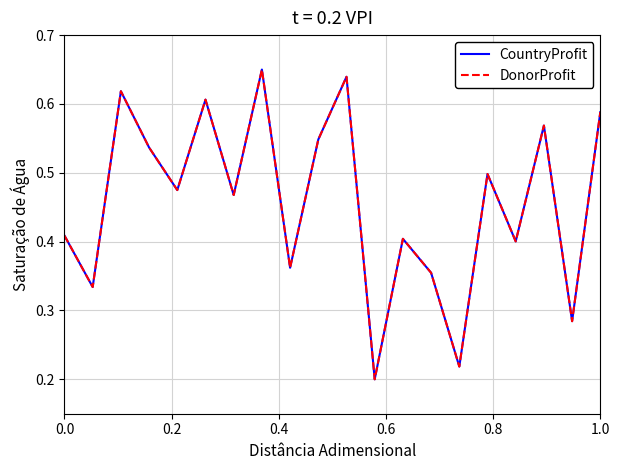

What are all the series names shown in the legend?

CountryProfit, DonorProfit